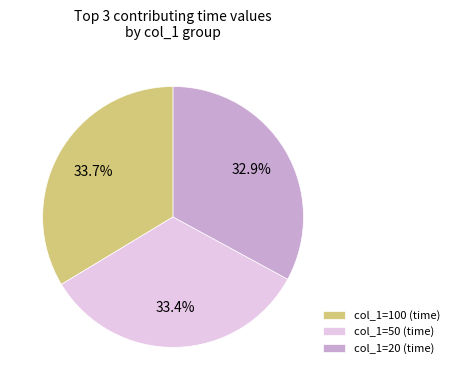

What is the ratio of the value at col_1=100 (time) to the value at col_1=20 (time)?

1.0